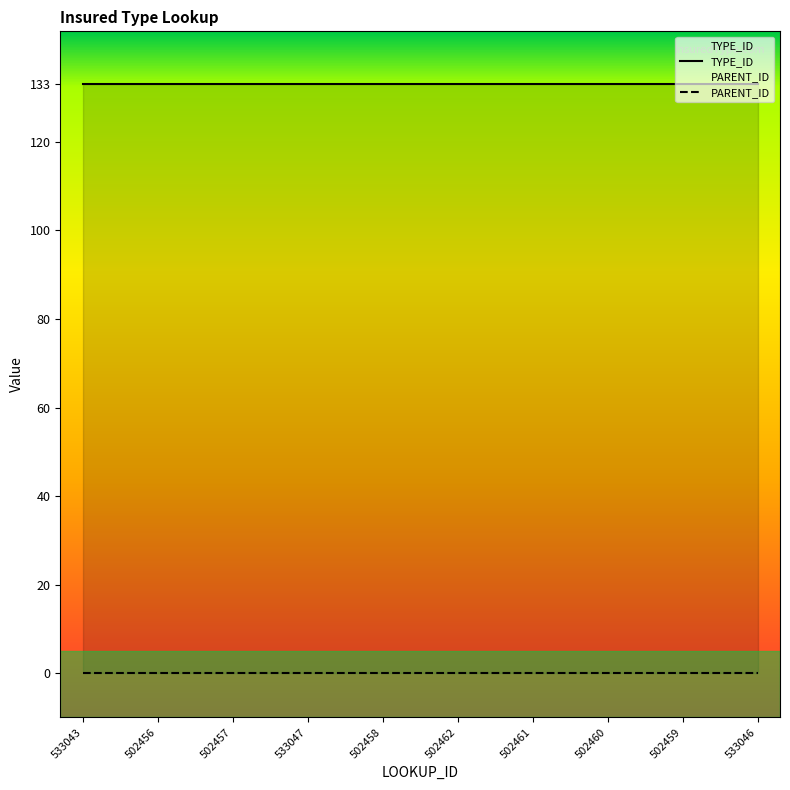

What is the difference between the highest and lowest values at 533043?

133